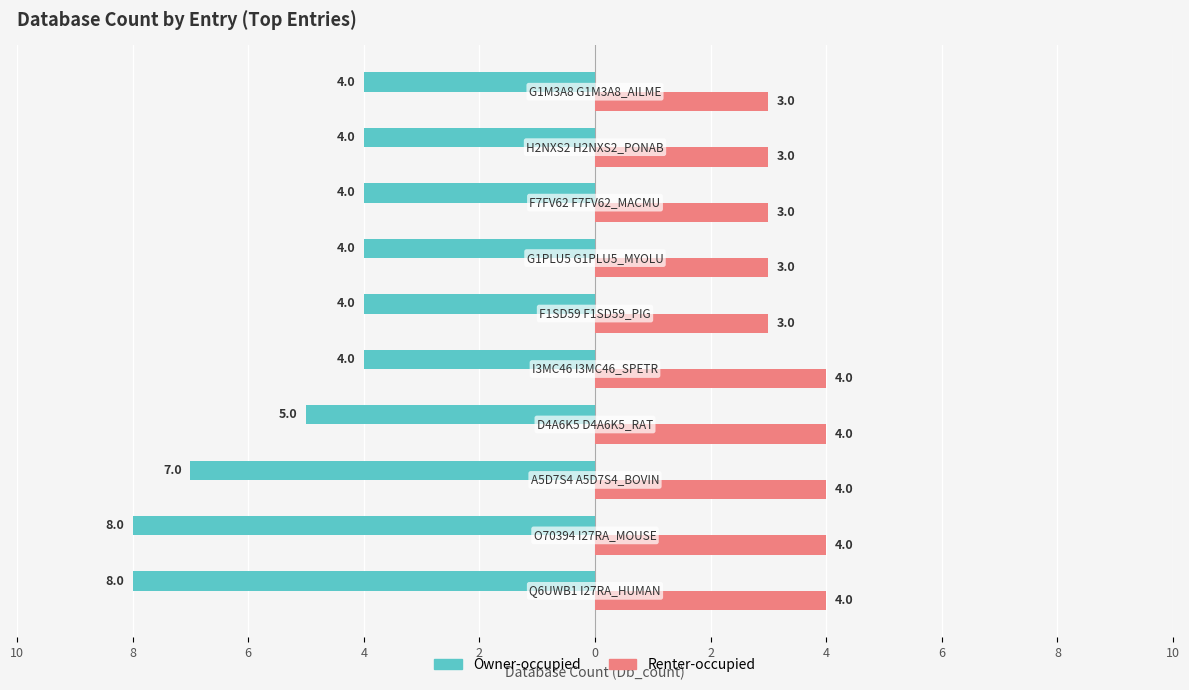

What are all the series names shown in the legend?

Owner-occupied, Renter-occupied